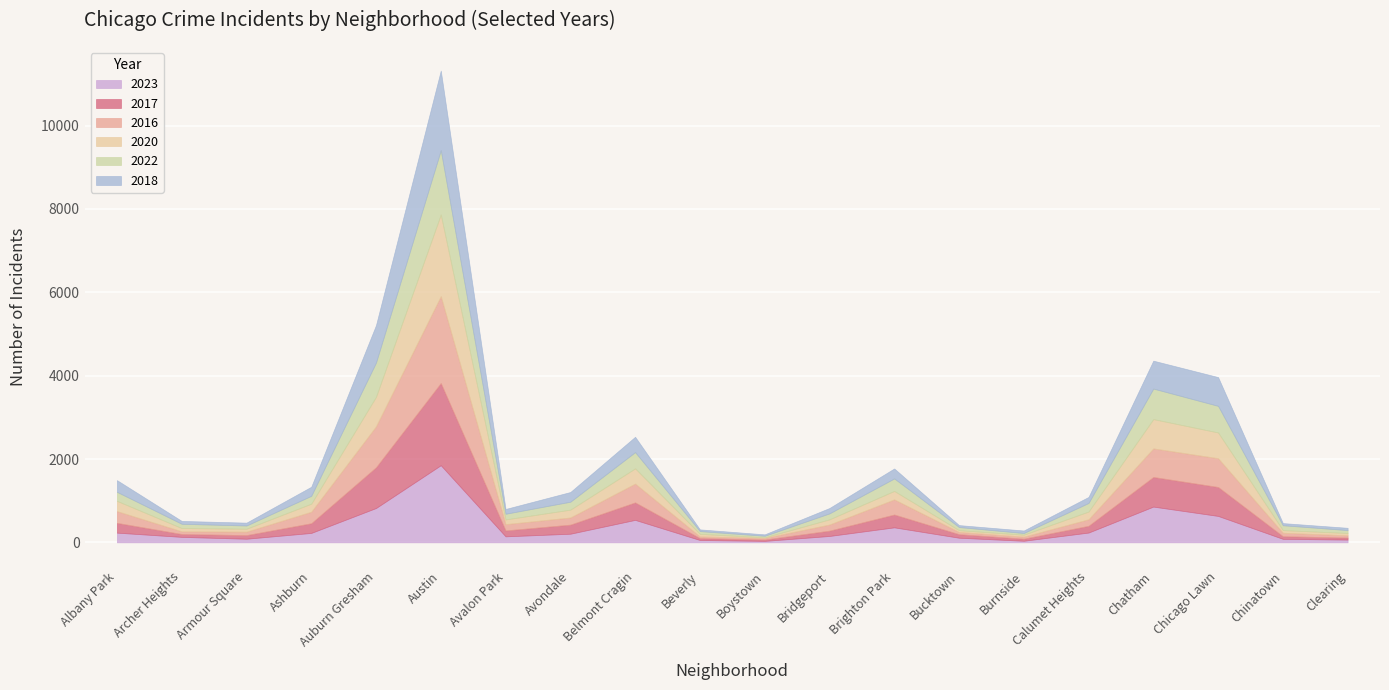

Between Clearing and Ashburn, which is larger?

Ashburn